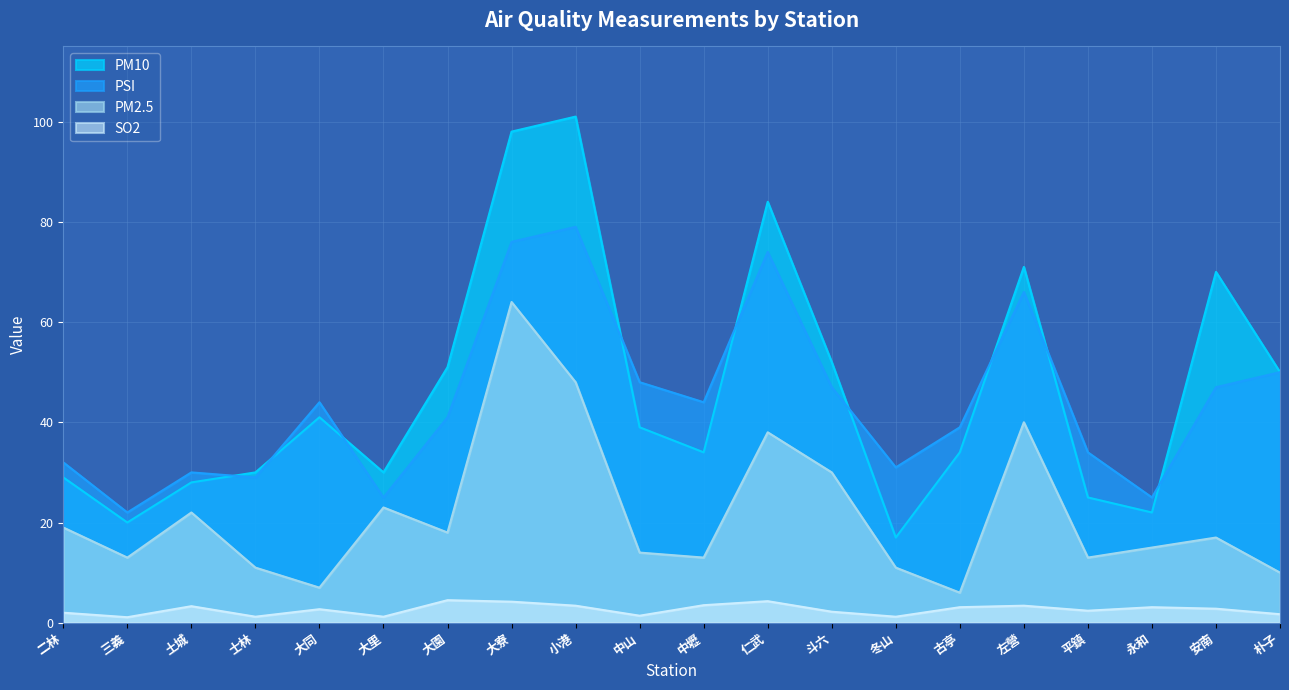

Between 土城 and 中山, which series saw the biggest shift?

PSI